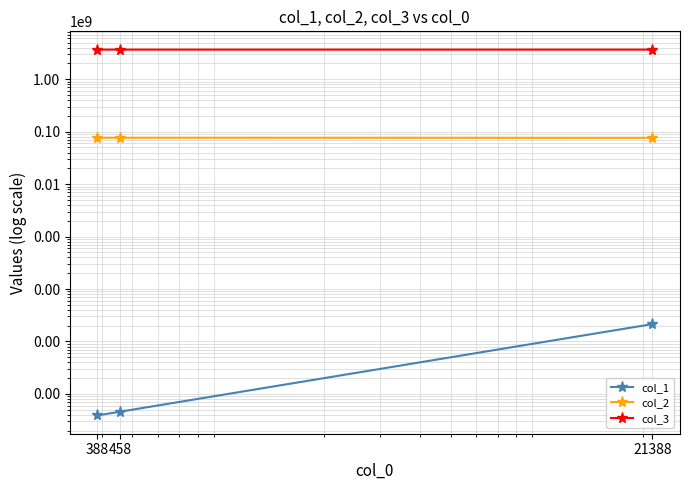

What is the value of the col_2 point at the 1st from the left?

76824435